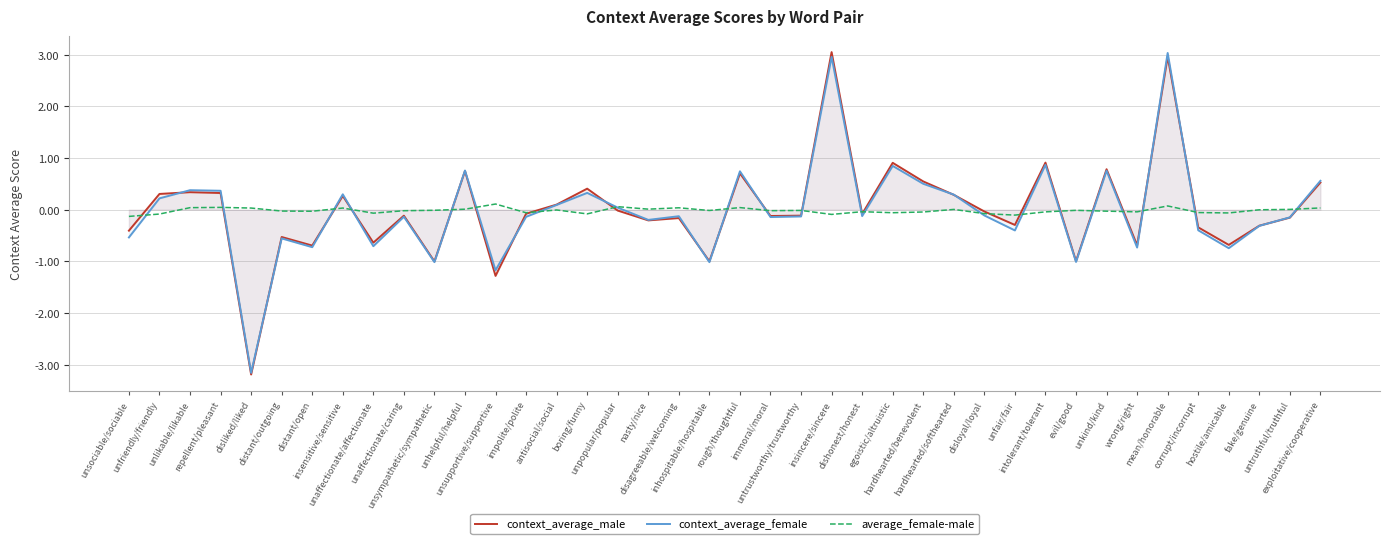

Does the chart have visible grid lines?

Yes